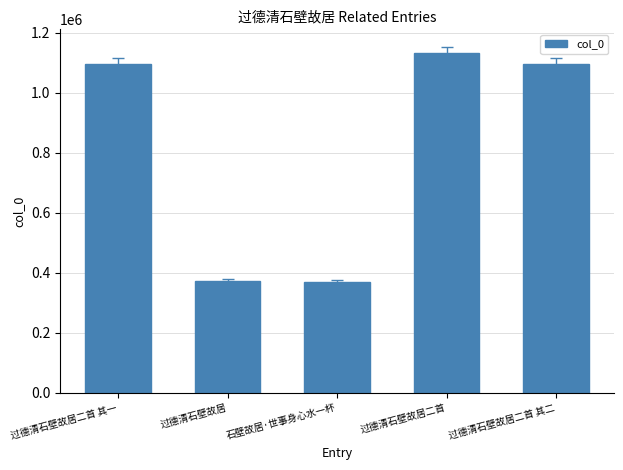

Count the number of categories in the chart.

5